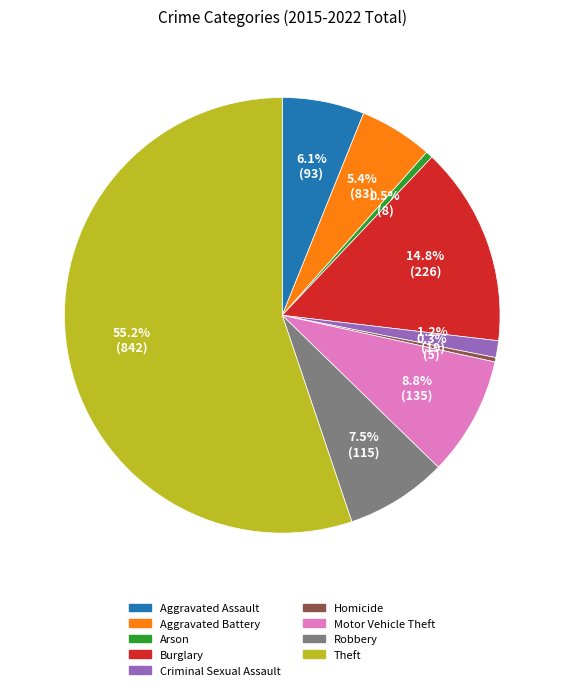

To the nearest percent, what portion does Motor Vehicle Theft represent?

9%